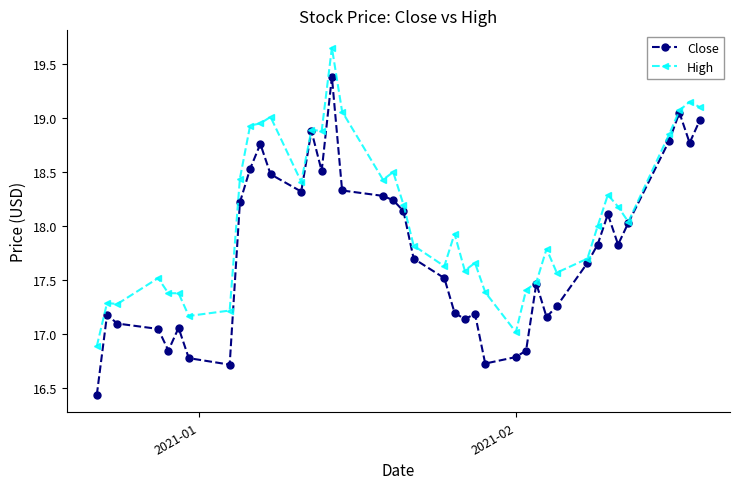

Which series has the largest total across all categories?

High